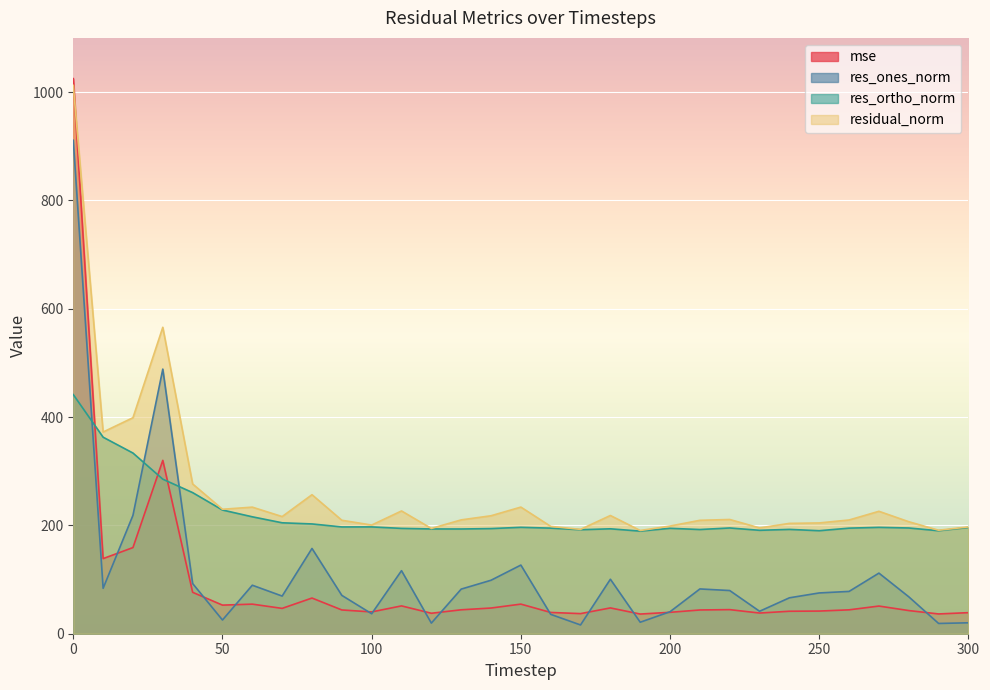

What is the maximum value shown in the chart?

1024.8